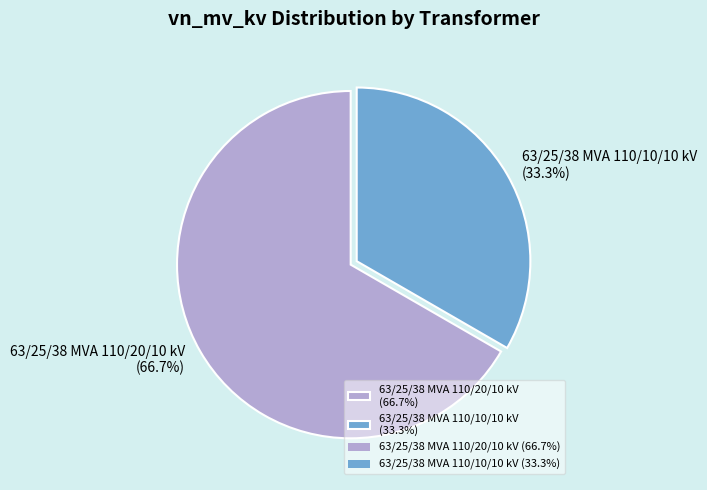

Combined, what portion of the pie is 63/25/38 MVA 110/20/10 kV and 63/25/38 MVA 110/10/10 kV?

100.0%